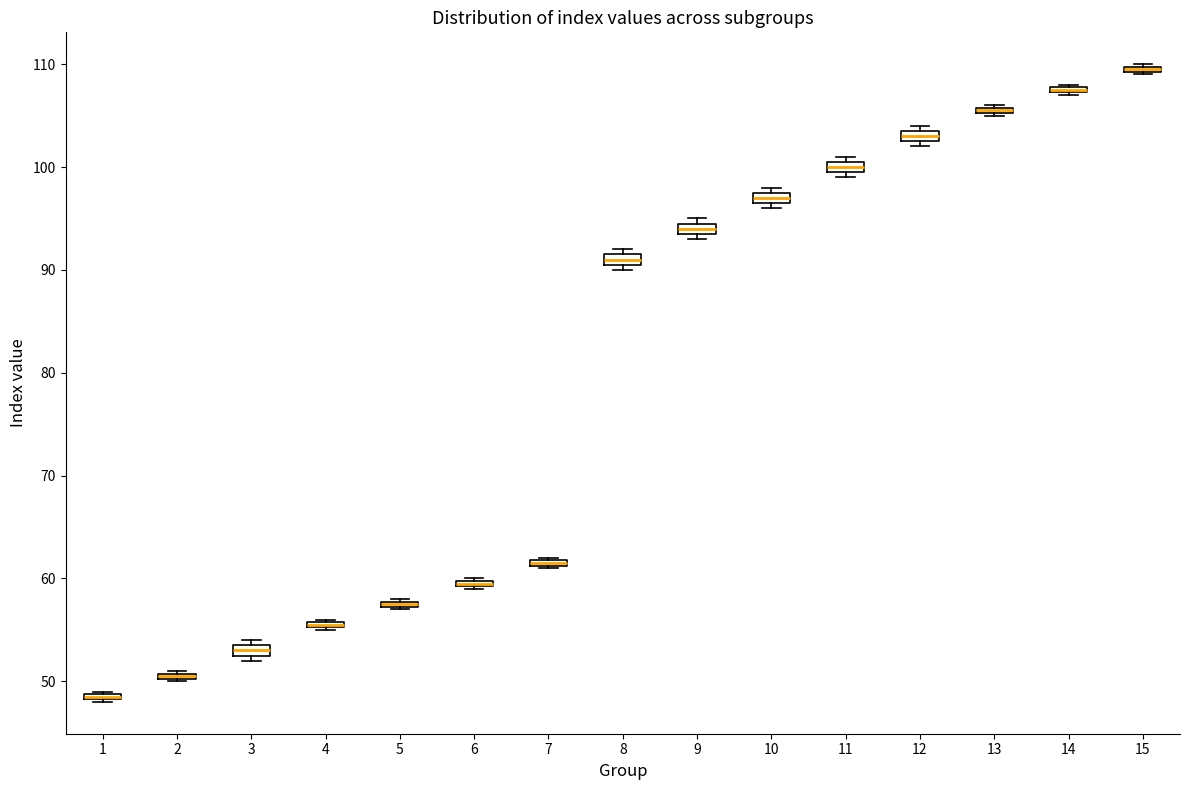

Where is the upper edge of the box at x = 12 on the y-axis? The values are not printed on the chart, so give them approximately, as read against the axis.

104